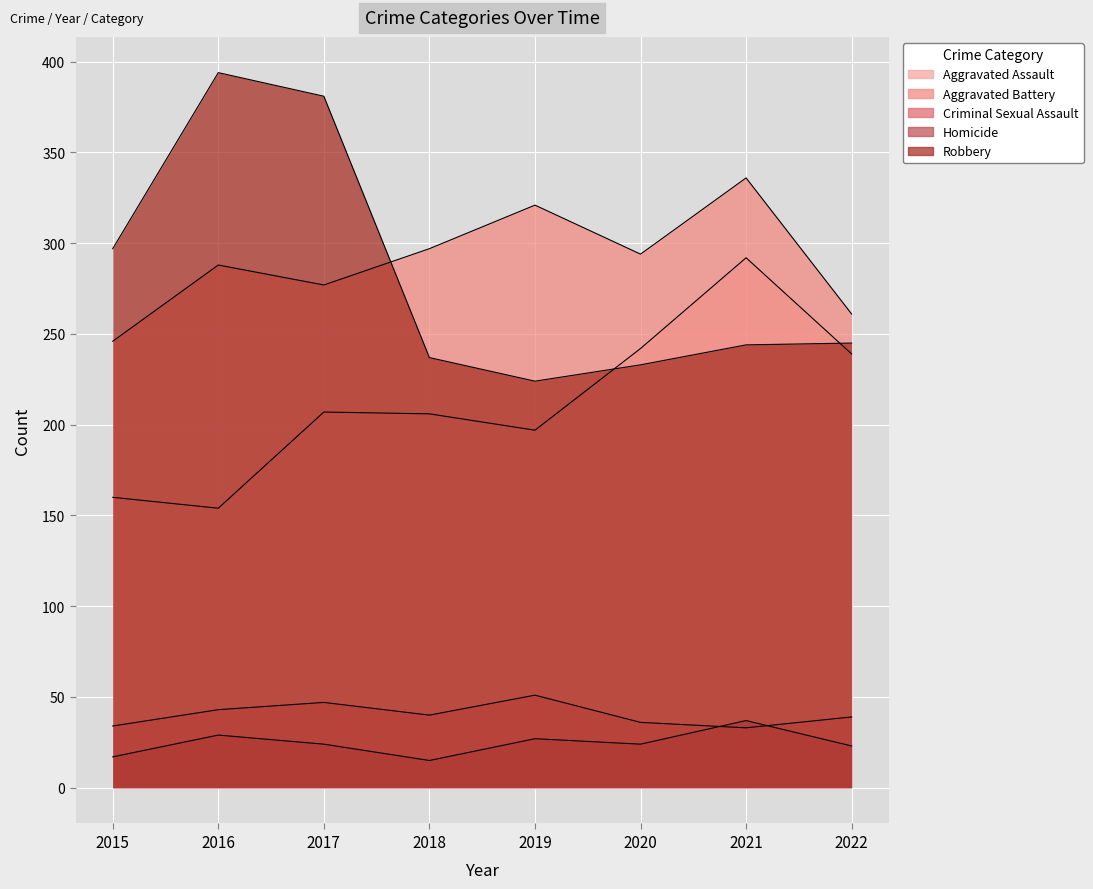

What is the spread (max minus min) of values at 2021?

303